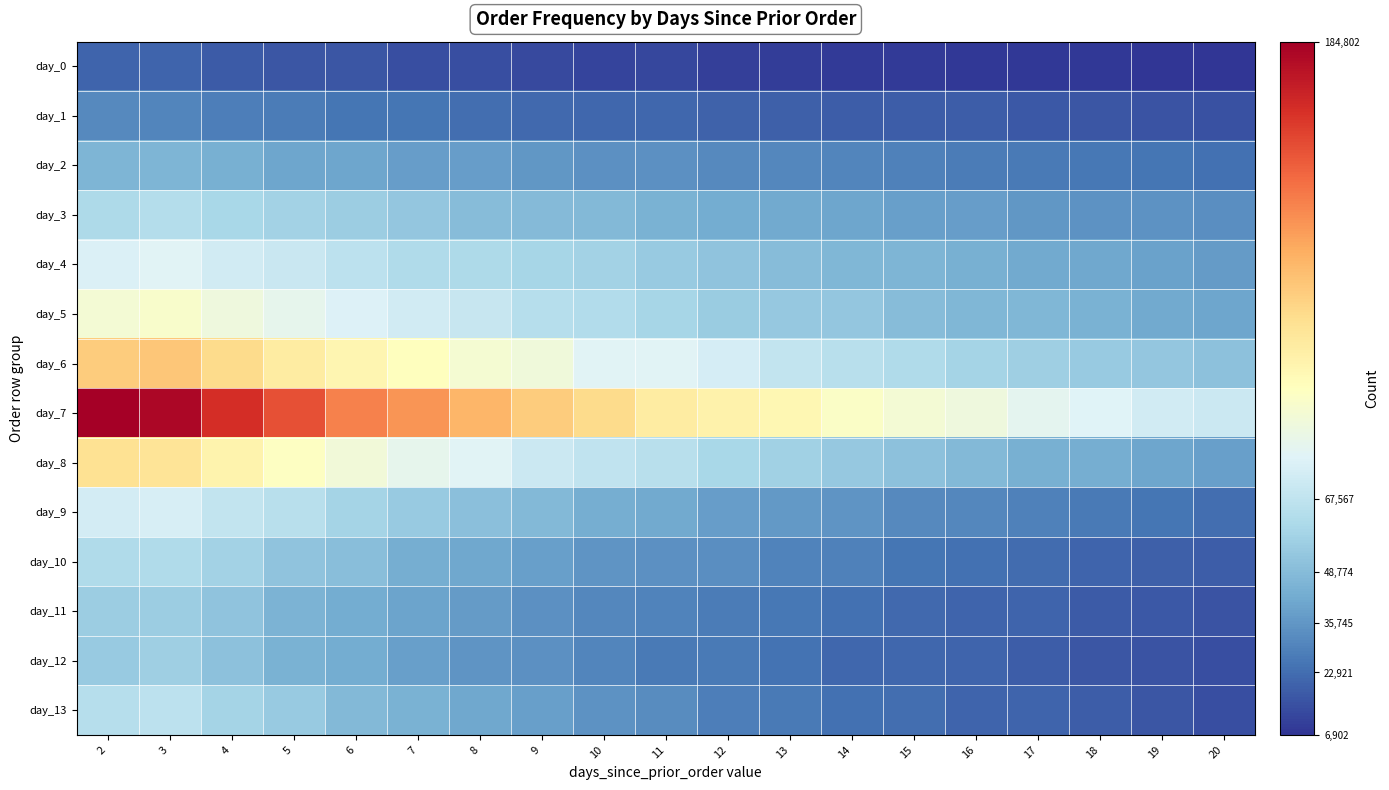

Rank the series at 3 from lowest to highest value.

day_0, day_1, day_2, day_11, day_12, day_10, day_3, day_13, day_9, day_4, day_5, day_8, day_6, day_7